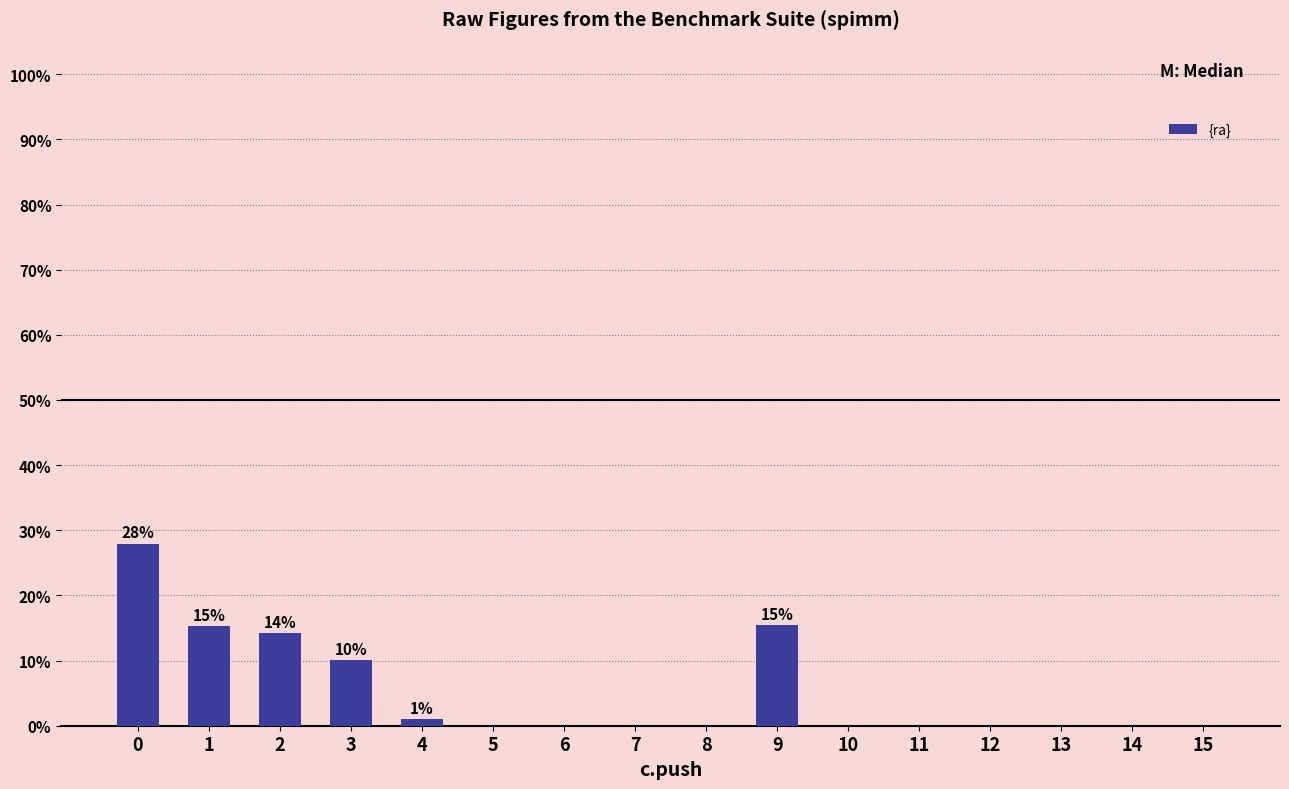

Where is the data nearest to the value 13?

2